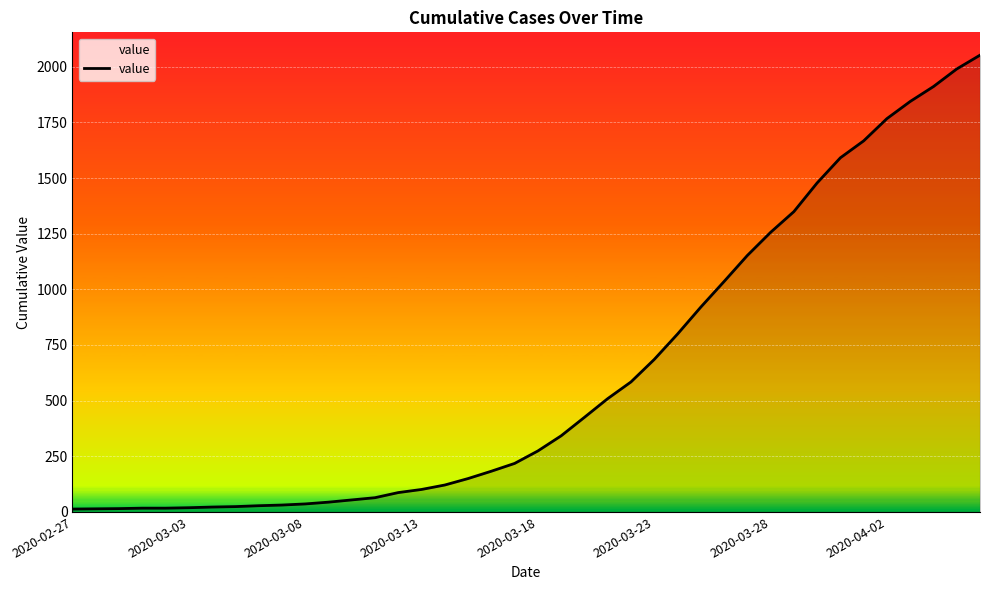

What is the difference between the maximum and minimum values?

2039